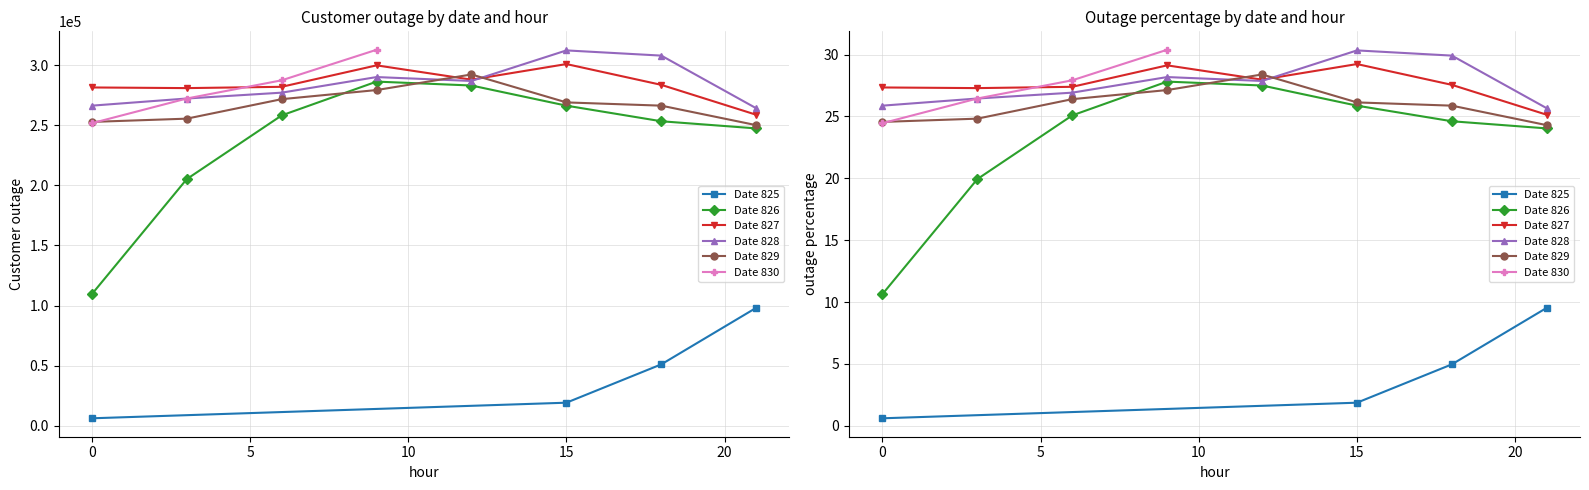

Which series changed the most between 826 and 828?

Costumer outage